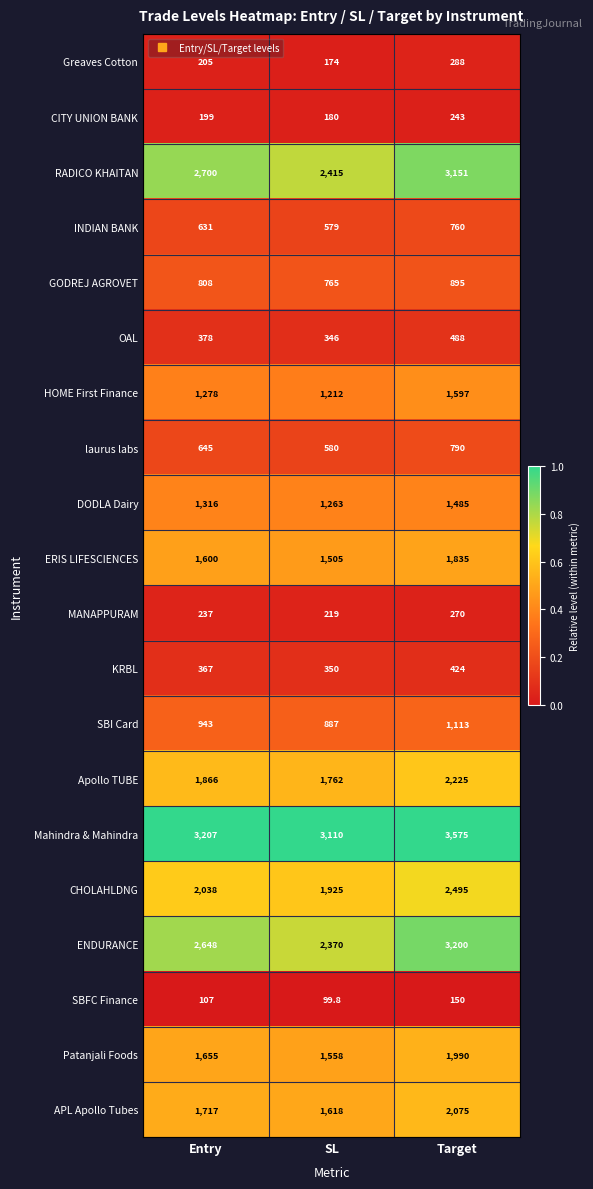

Count the number of categories in the chart.

3